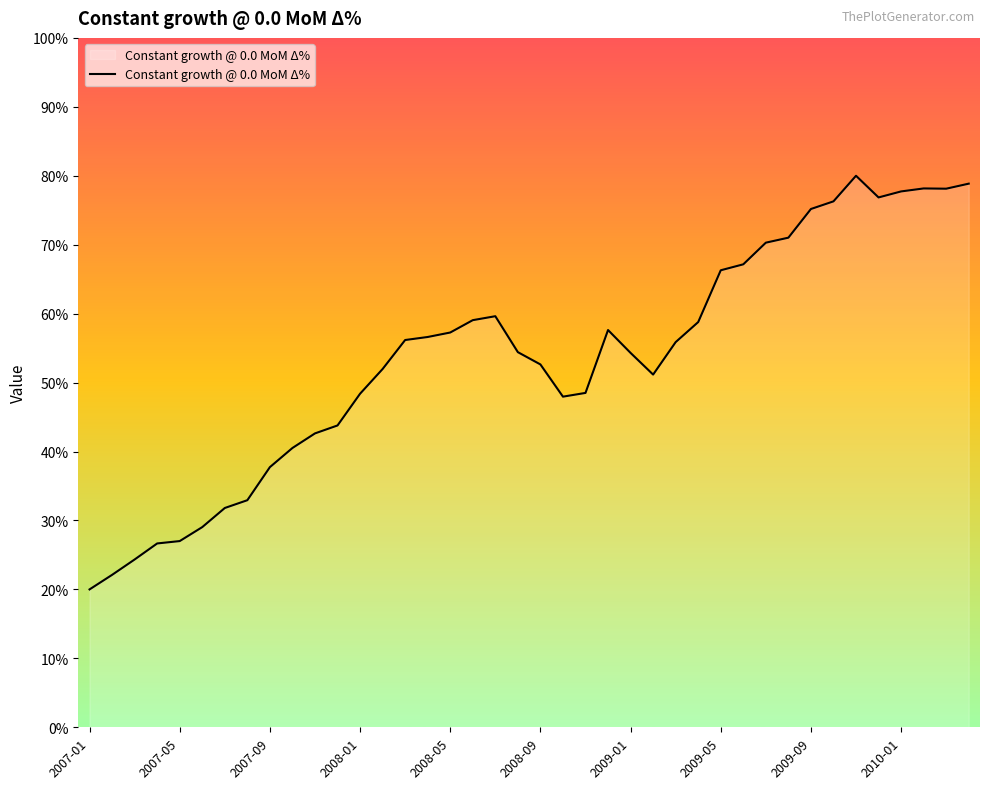

How many lines are shown in the chart?

1